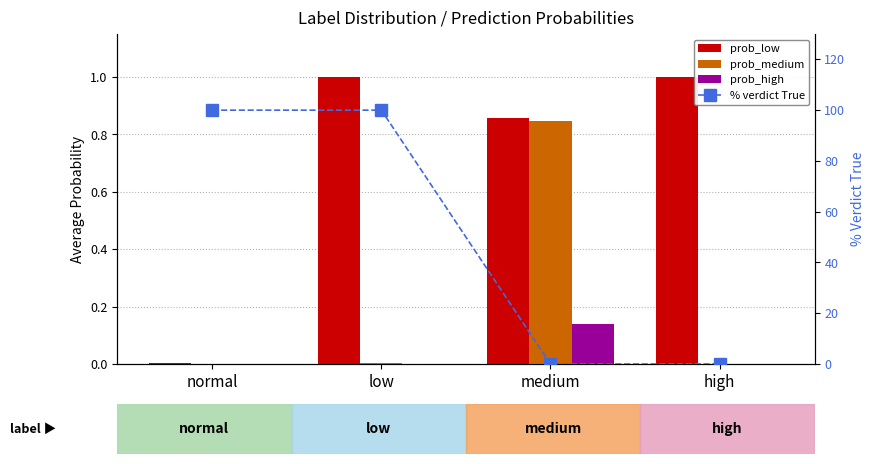

At how many categories does at least one series exceed 74?

2